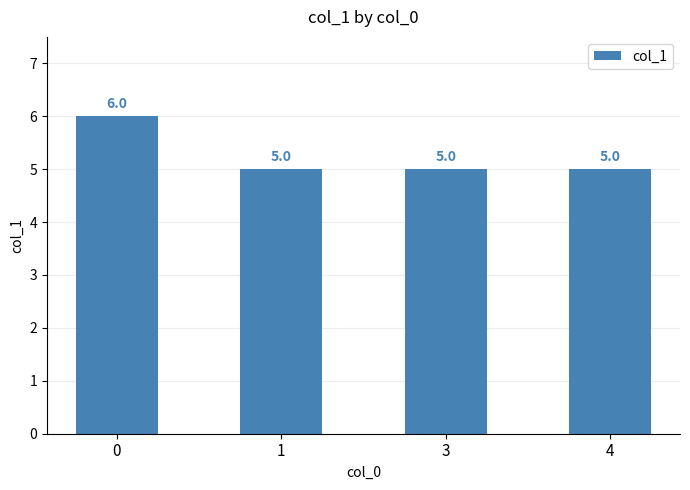

Count the values in the range 5 to 6.

4